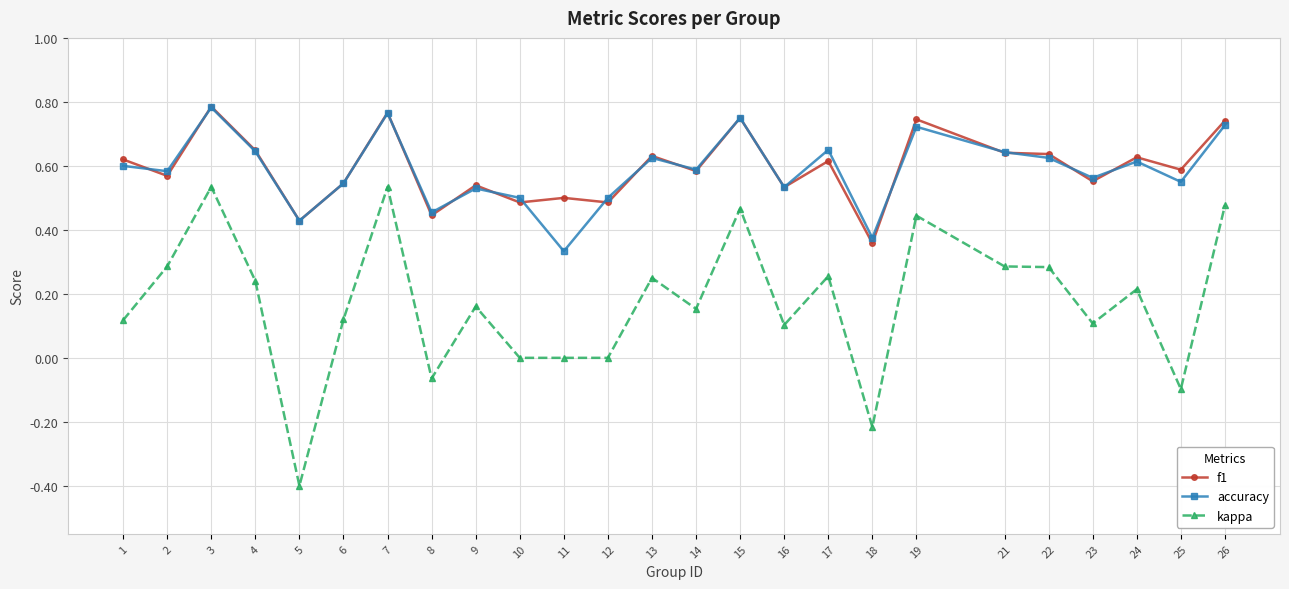

Is the value of kappa at 11 greater than the value of accuracy at 6?

No